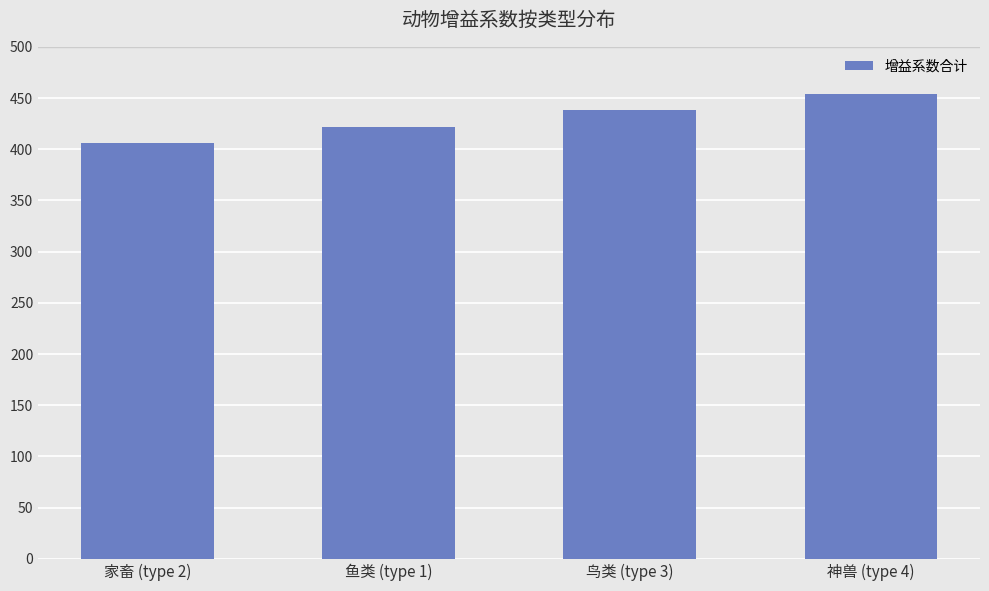

What is the label of the 2nd bar from the left?

鱼类 (type 1)